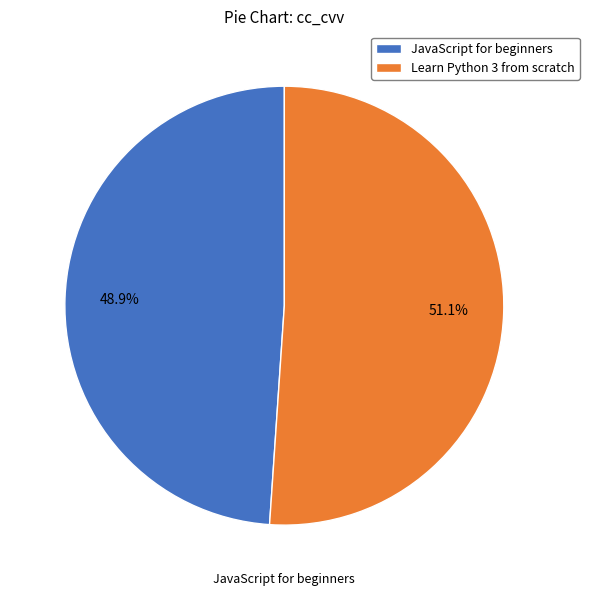

To the nearest percent, what is the difference between the largest and smallest slice percentages?

2%